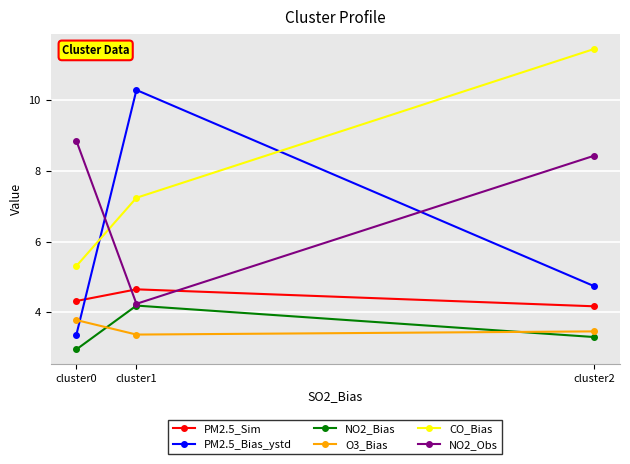

At how many categories does at least one series exceed 5?

3